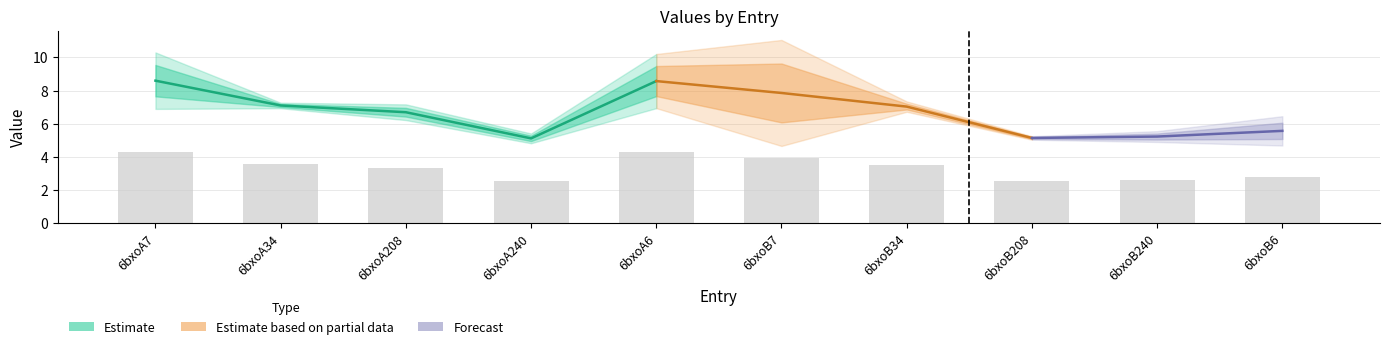

What is the smallest value displayed?

5.0